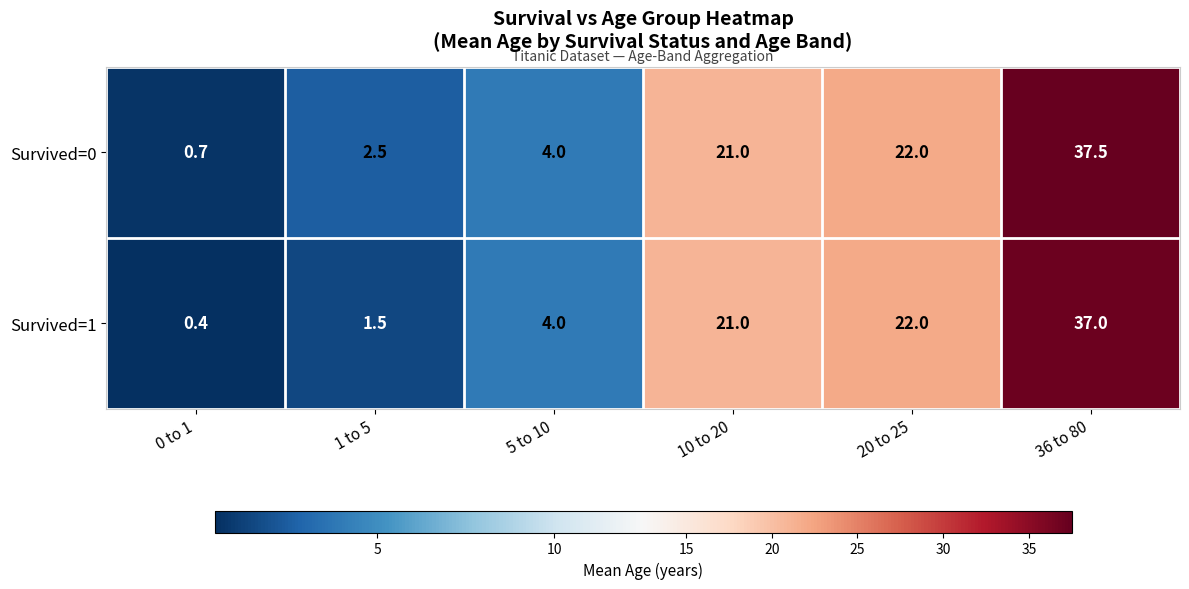

Which series has the largest range (max minus min)?

Survived=0